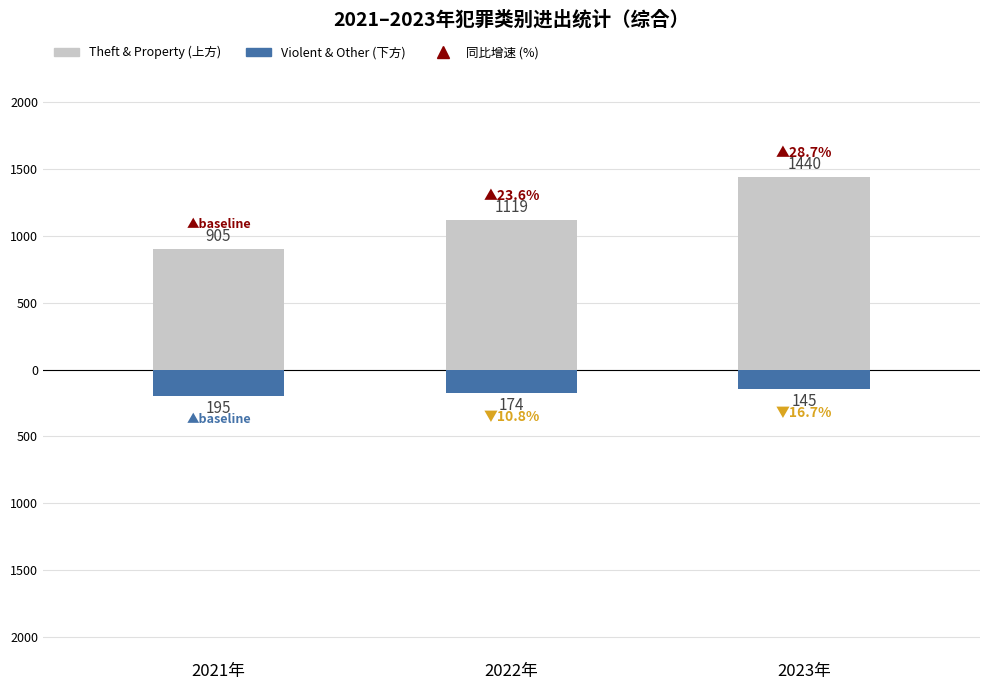

Between 2023年 and 2022年, which is larger?

2023年